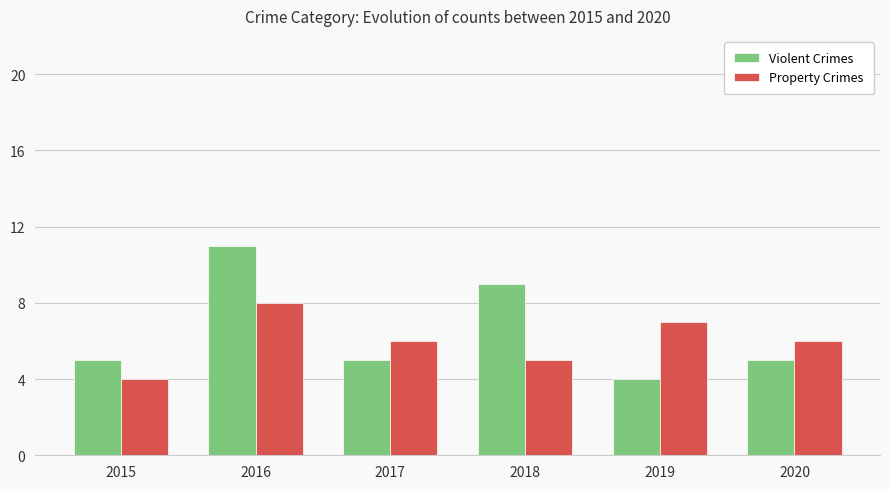

What is the highest value of the Property Crimes series?

8